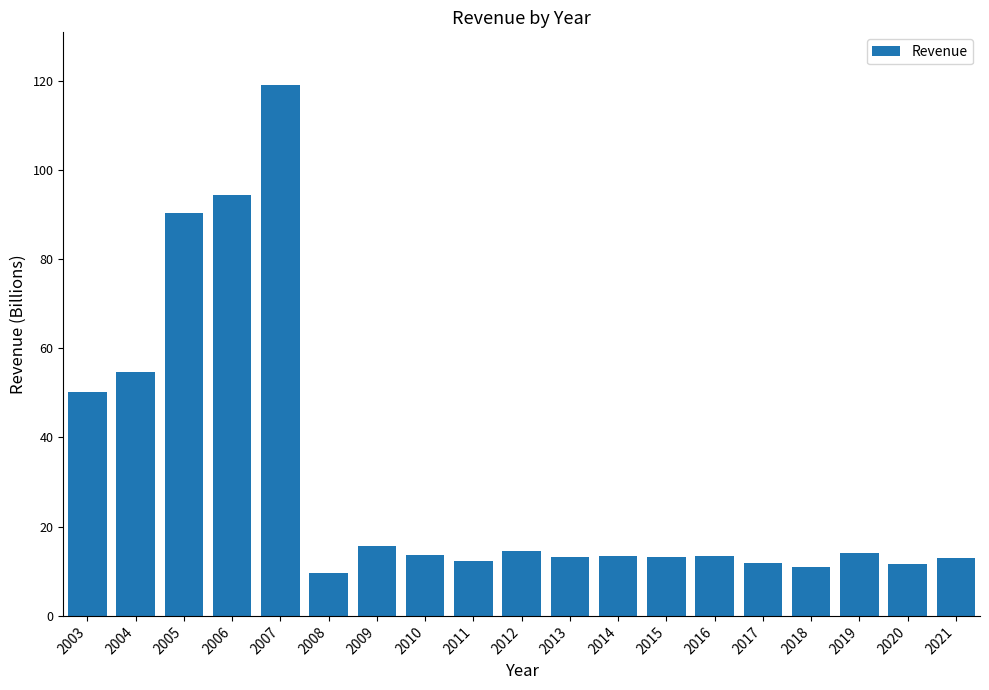

Does the chart contain any negative values?

No